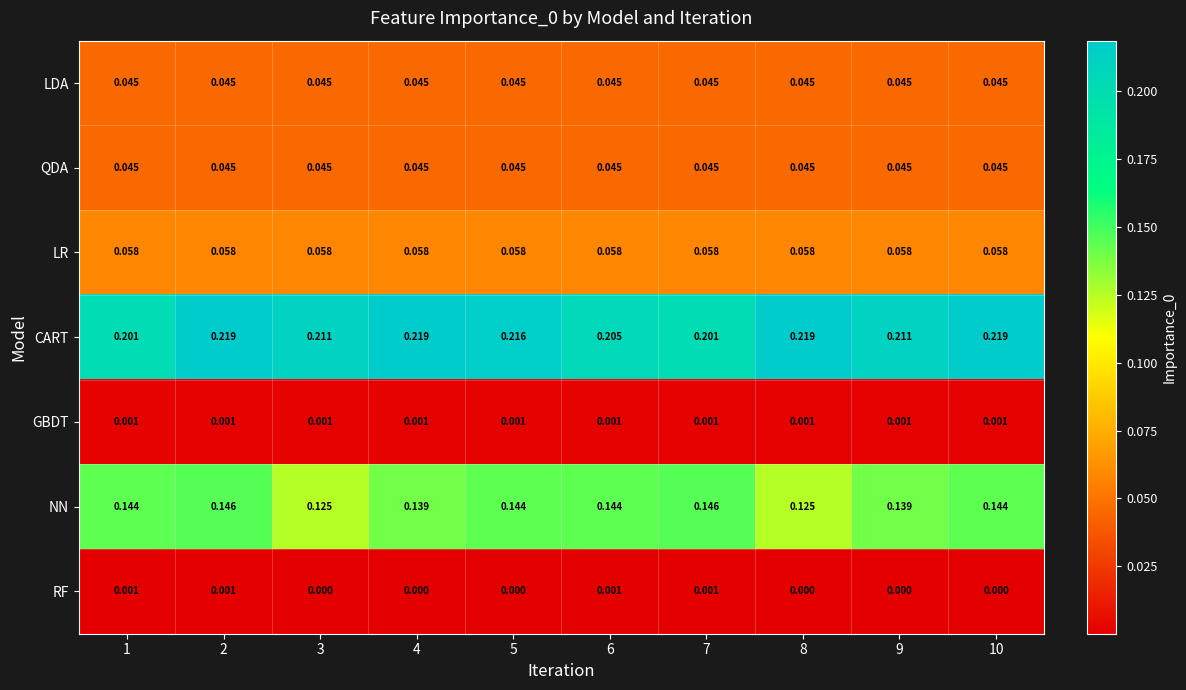

How many series are shown in this chart?

7